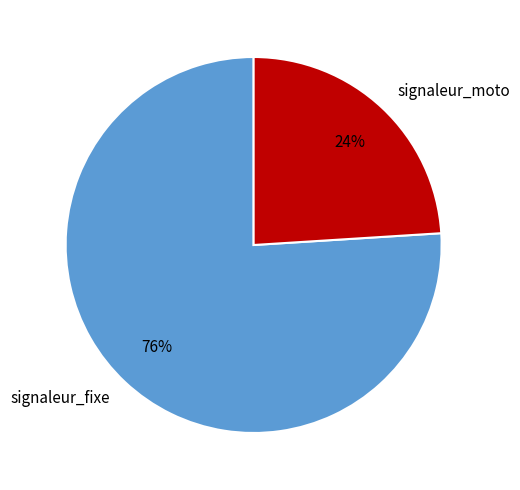

Is the sum of signaleur_fixe and signaleur_moto greater than half?

Yes